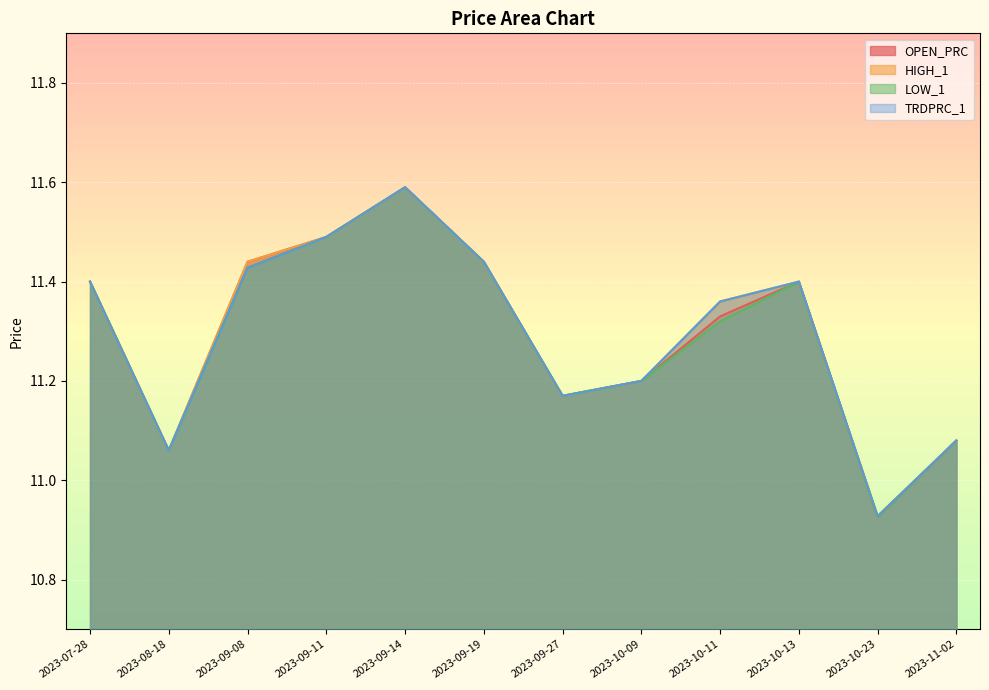

The value of LOW_1 at 2023-09-27 is 11.2. True or false?

True